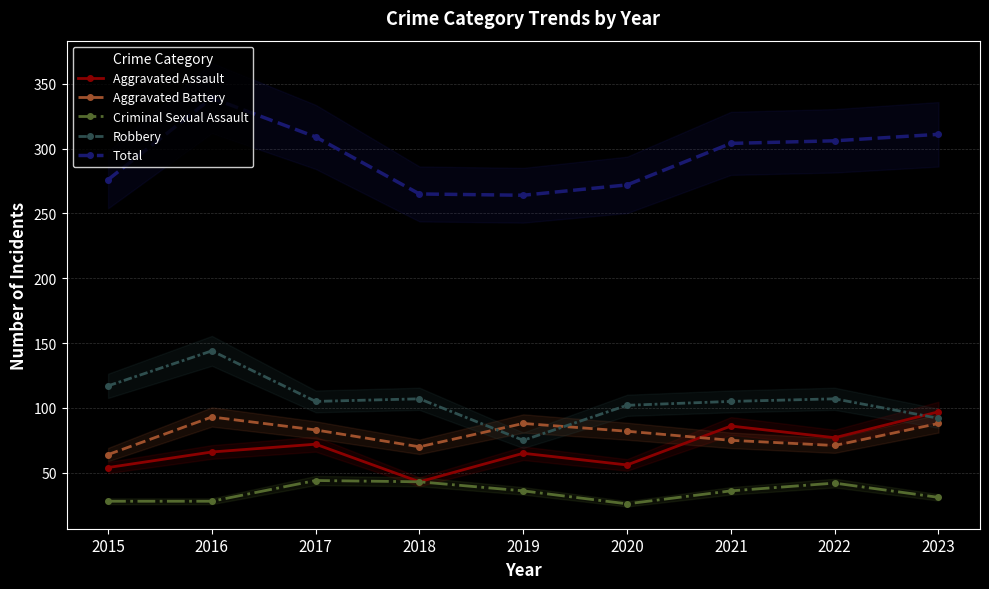

Reading left to right, extract all data points from this chart.

Aggravated Assault: 2015=54	2016=66	2017=72	2018=43	2019=65	2020=56	2021=86	2022=77	2023=97
Aggravated Battery: 2015=64	2016=93	2017=83	2018=70	2019=88	2020=82	2021=75	2022=71	2023=88
Criminal Sexual Assault: 2015=28	2016=28	2017=44	2018=43	2019=36	2020=26	2021=36	2022=42	2023=31
Robbery: 2015=117	2016=144	2017=105	2018=107	2019=75	2020=102	2021=105	2022=107	2023=92
Total: 2015=276	2016=339	2017=309	2018=265	2019=264	2020=272	2021=304	2022=306	2023=311